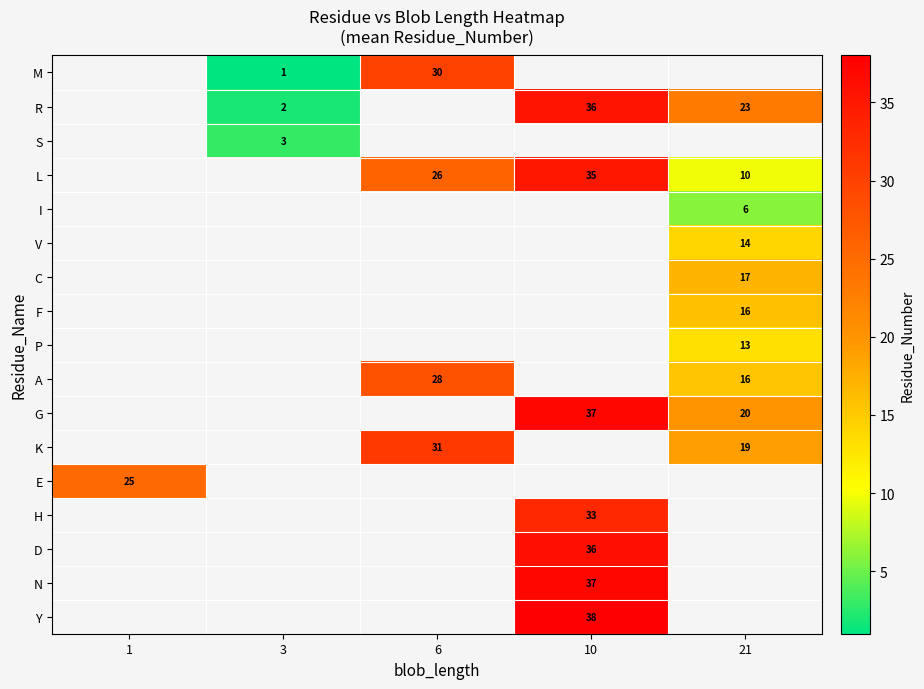

The K series shows 31 at 6. True or false?

True